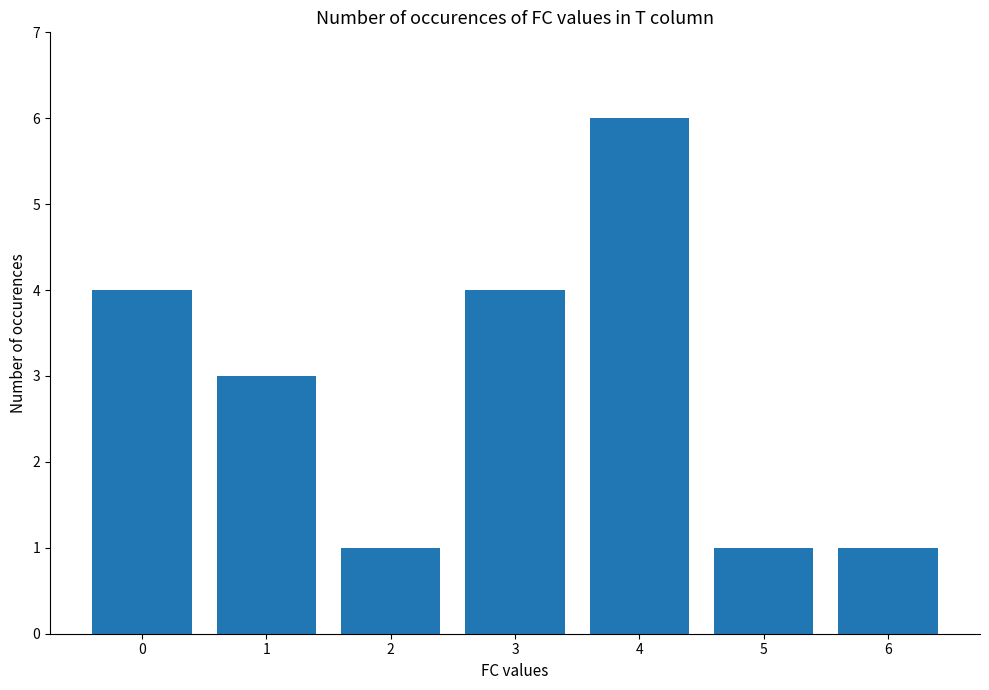

How many data points are less than 3?

3